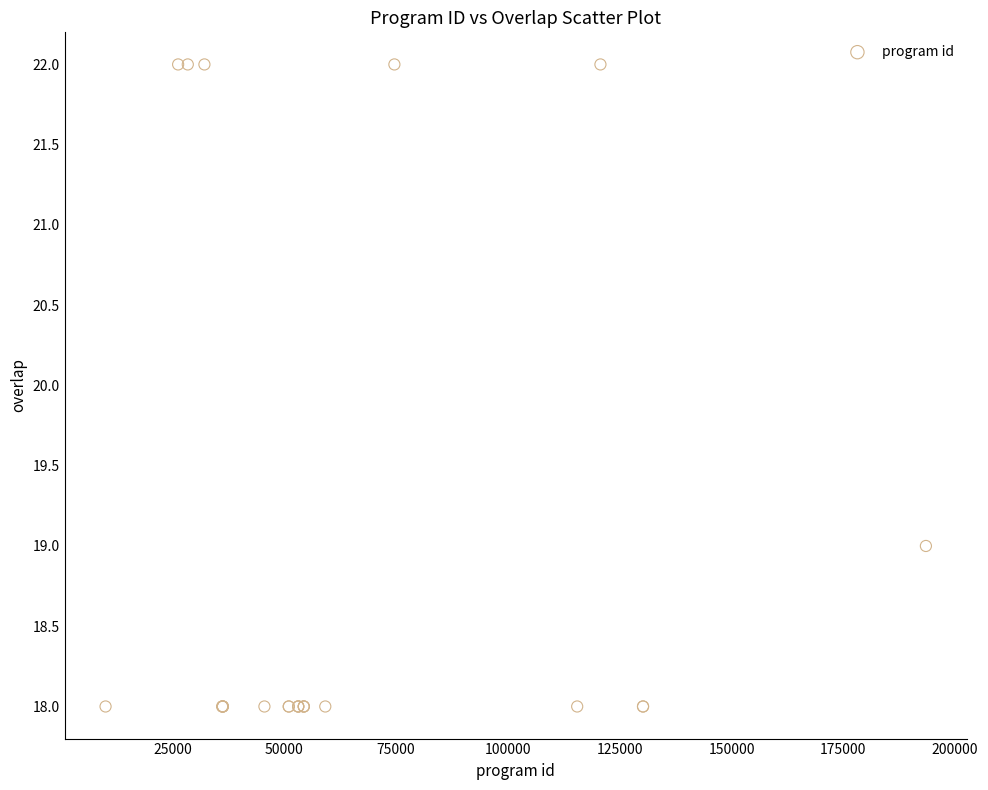

What Y value in the scatter plot is closest to 20?

19